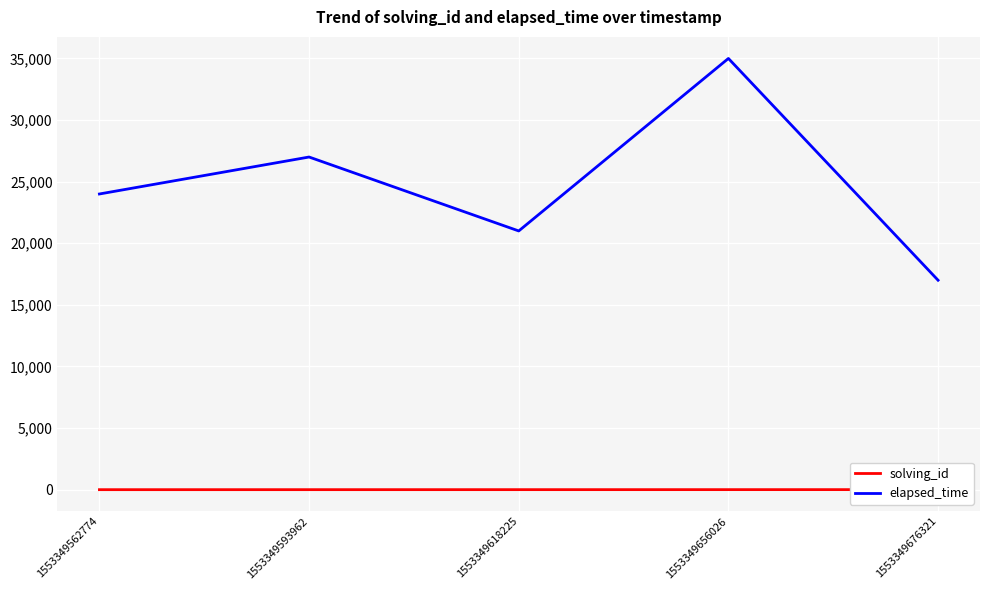

Does the chart display data point markers on the line(s)?

No